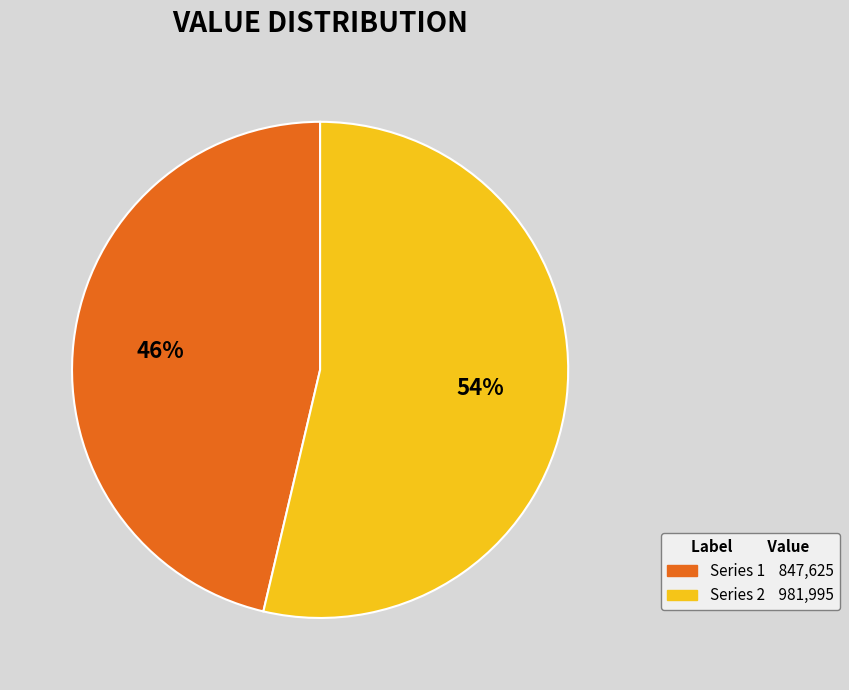

Does any single category account for the majority?

Yes